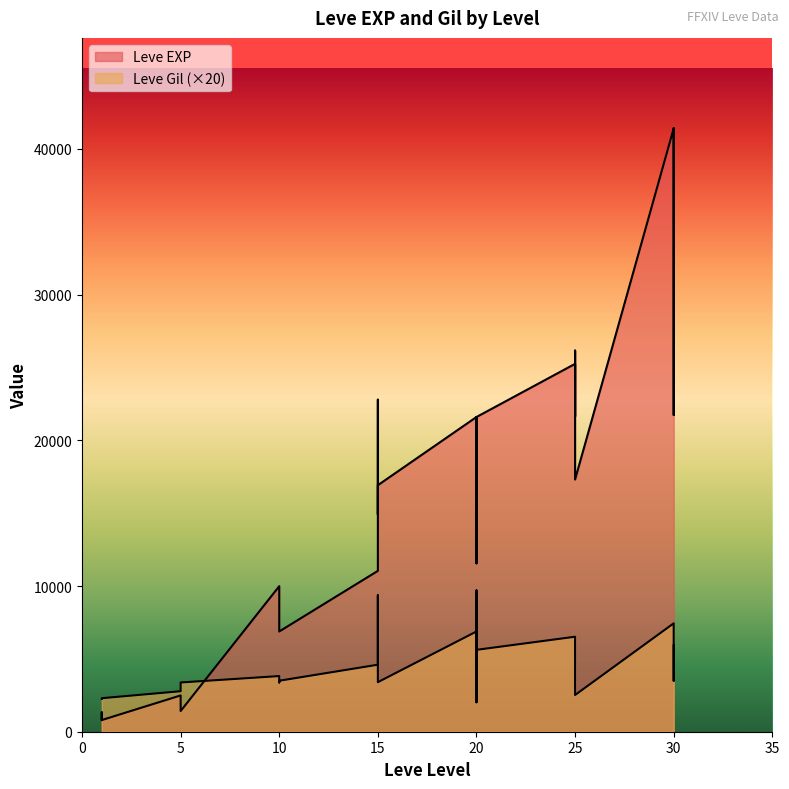

Reading right to left, transcribe all the data shown in this chart.

Leve EXP: 30=41410	30=21740	30=41410	25=17310	25=26160	25=21650	25=25250	20=21600	20=17120	20=11560	20=21600	15=16920	15=14920	15=22790	15=11040	10=6880	10=8930	10=9990	5=1420	5=2490	1=800	1=1330	1=800
Leve Gil: 30=5920	30=3500	30=7440	25=2520	25=4060	25=4580	25=6520	20=5620	20=9700	20=2020	20=6880	15=3400	15=3440	15=9360	15=4600	10=3500	10=3380	10=3820	5=3380	5=2780	1=2300	1=2280	1=2260